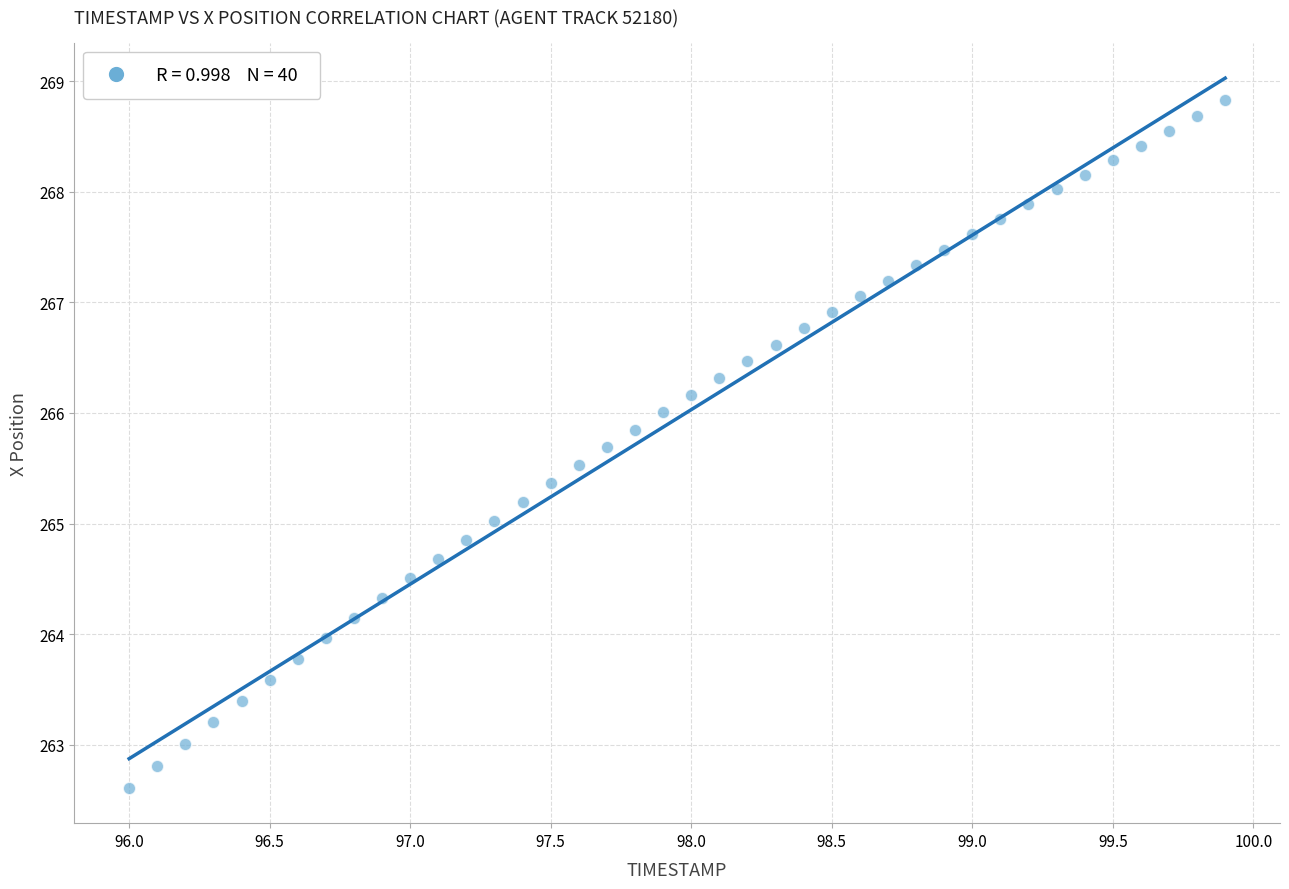

What is the range of X values (max minus min)?

3.9